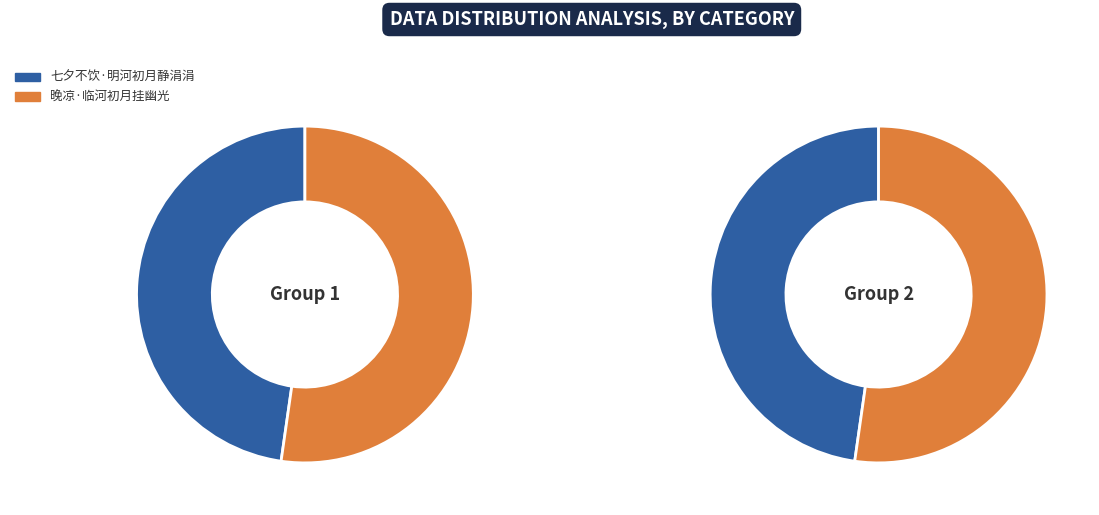

Approximately how many times larger is the value at 晚凉·临河初月挂幽光 compared to 七夕不饮·明河初月静涓涓?

1.1